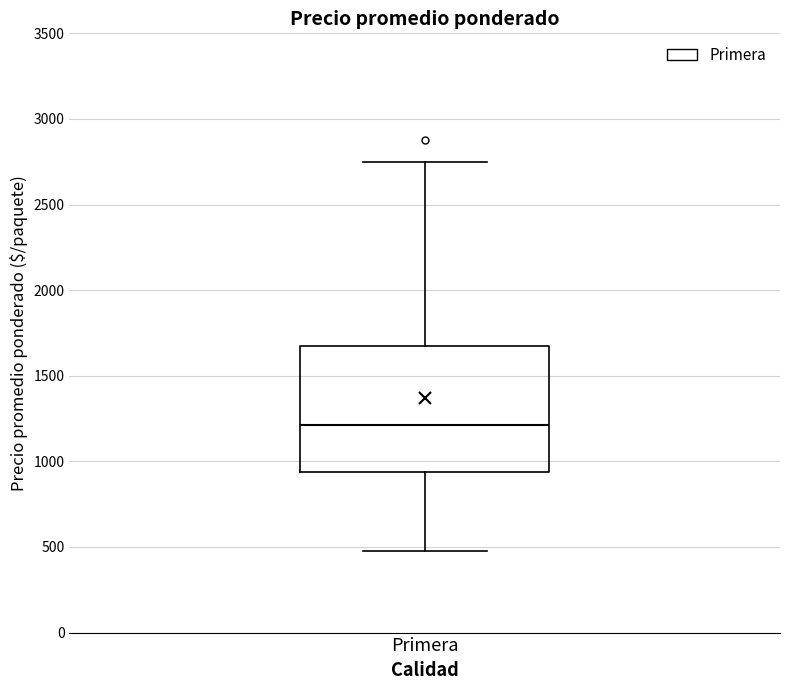

Transcribe this box plot: give where the median line is, the range the box spans, and where the two whiskers end, as read against the y-axis. The values are not printed on the chart, so give them approximately, as read against the axis.

median 1200, box 950 to 1700, whiskers 500 to 2750